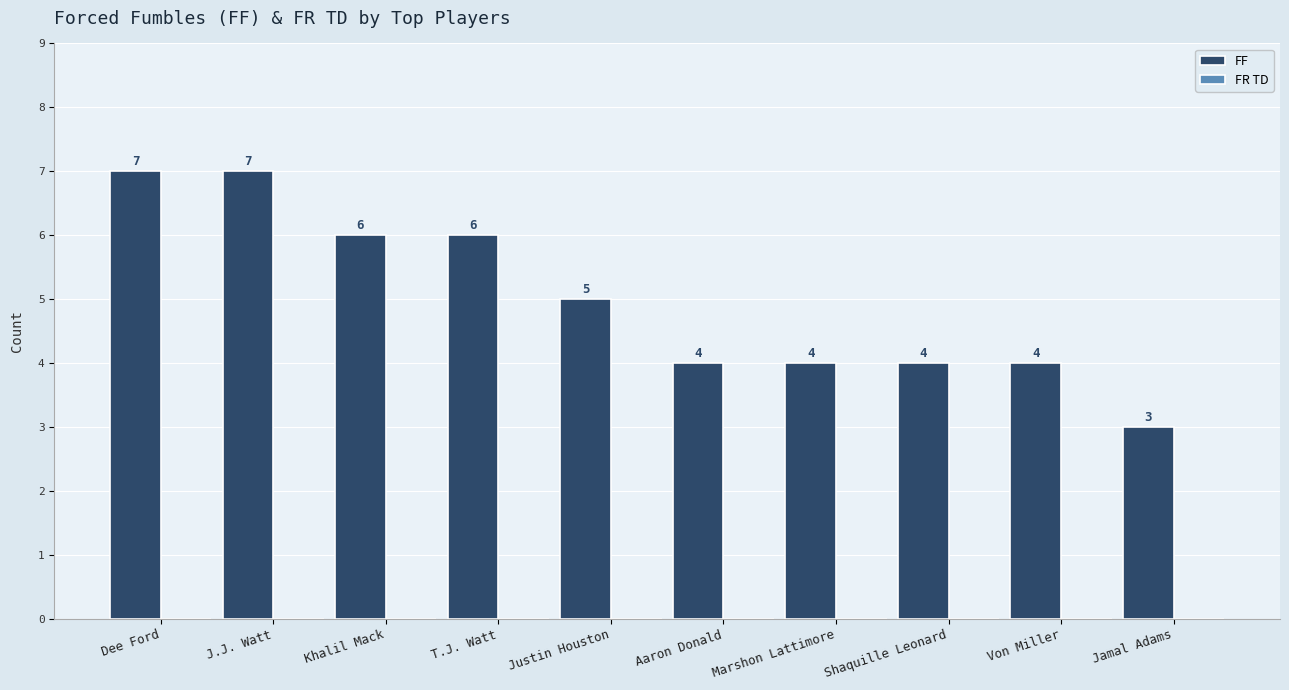

Which label corresponds to the smallest value in the chart?

Jamal Adams